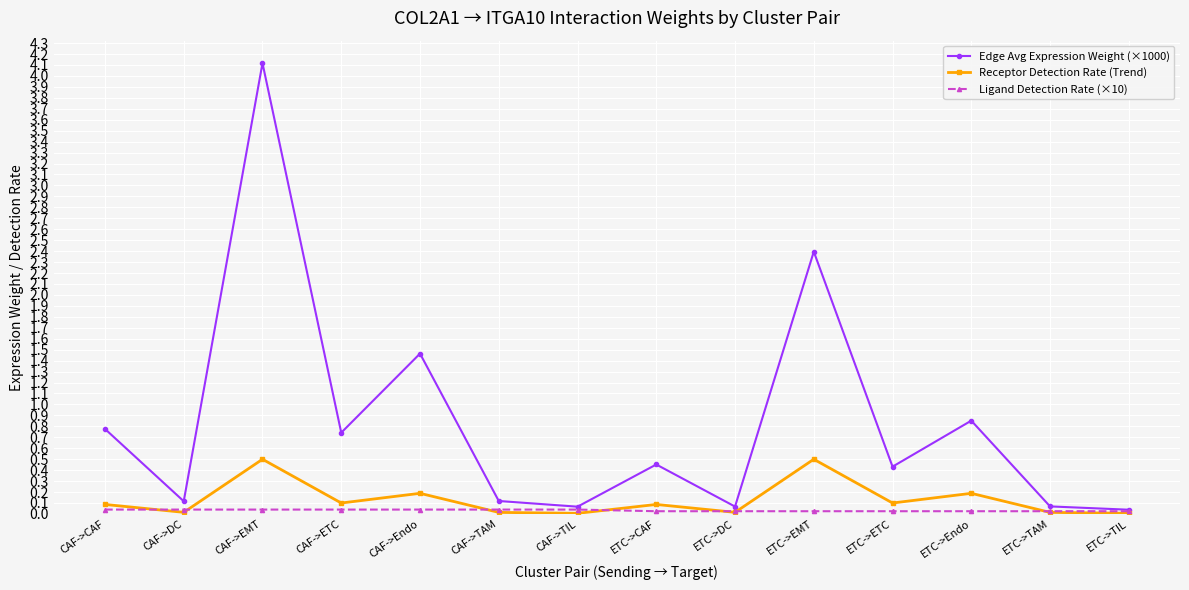

At which category does Edge Avg Expression Weight (×1000) reach its first local valley?

CAF->DC